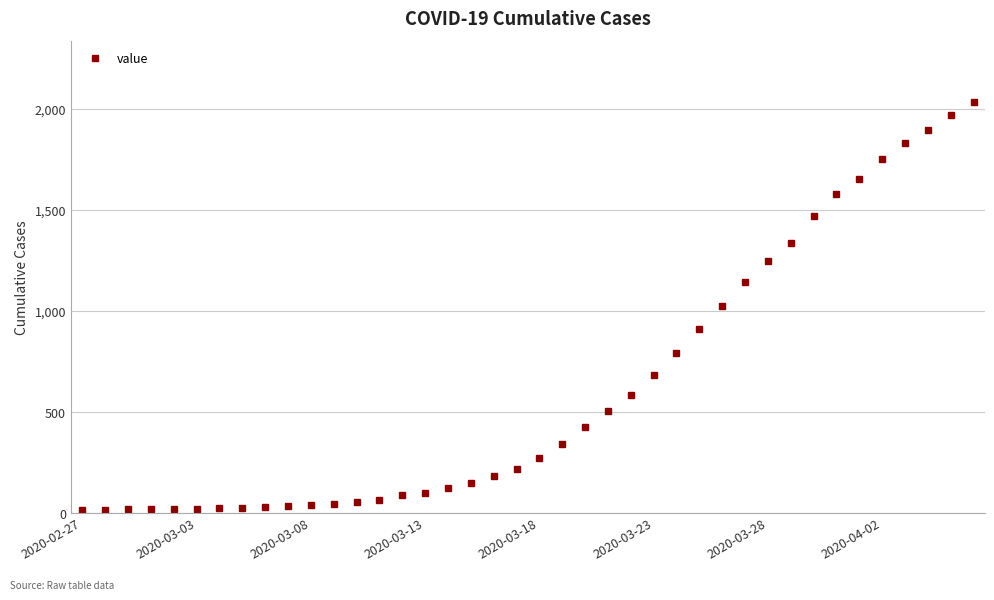

What is the greatest value displayed?

2032